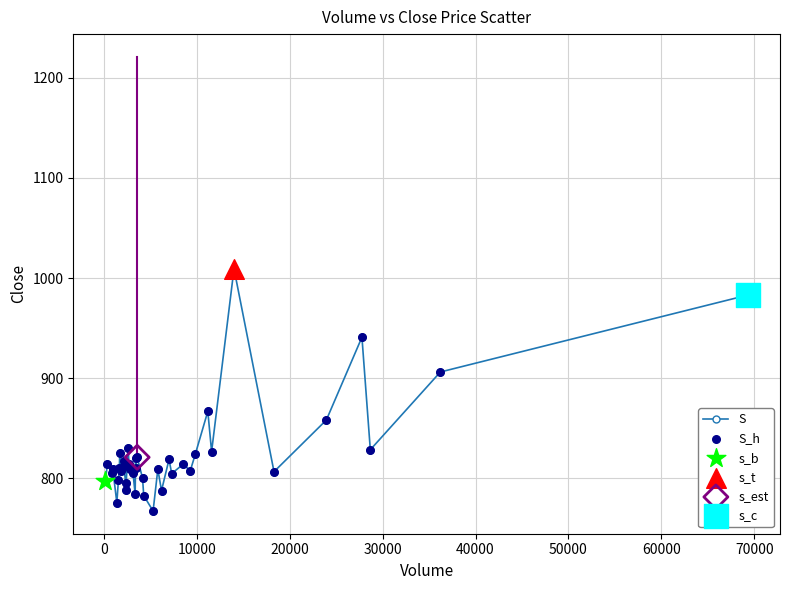

True or false: there are more than 0 points higher than both neighbors.

True